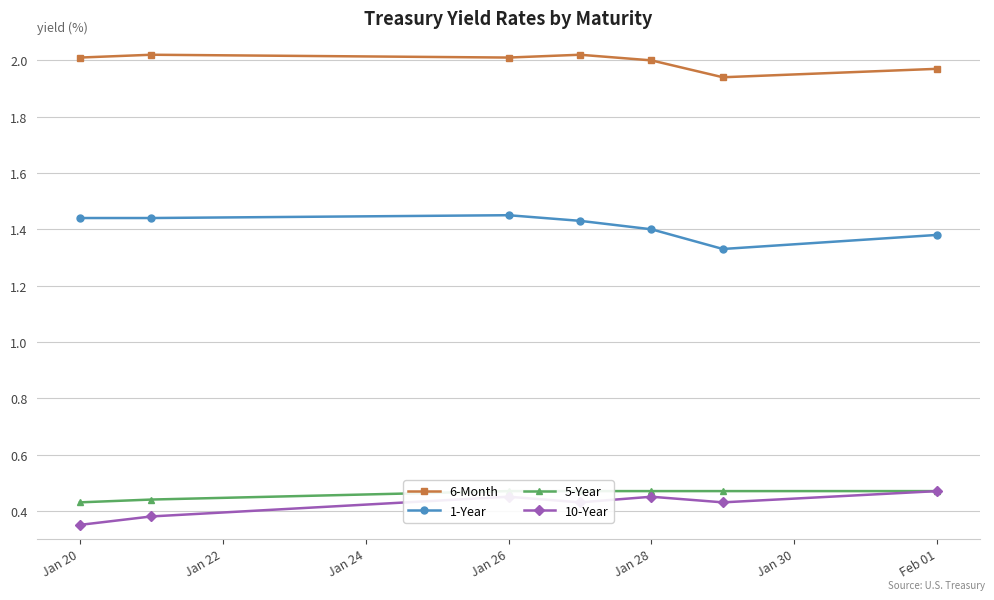

Is it true that 1-Year equals 1.4 at Jan 20?

True